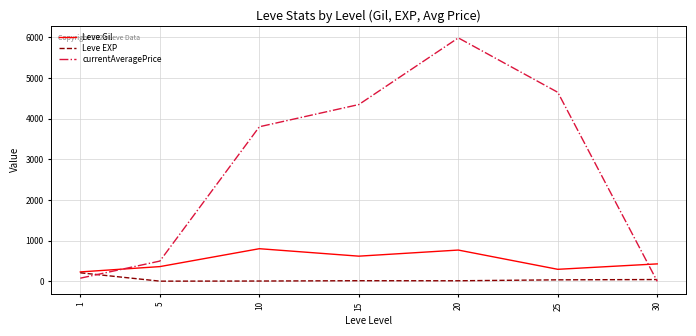

Which series changed the most between 5 and 20?

currentAveragePrice